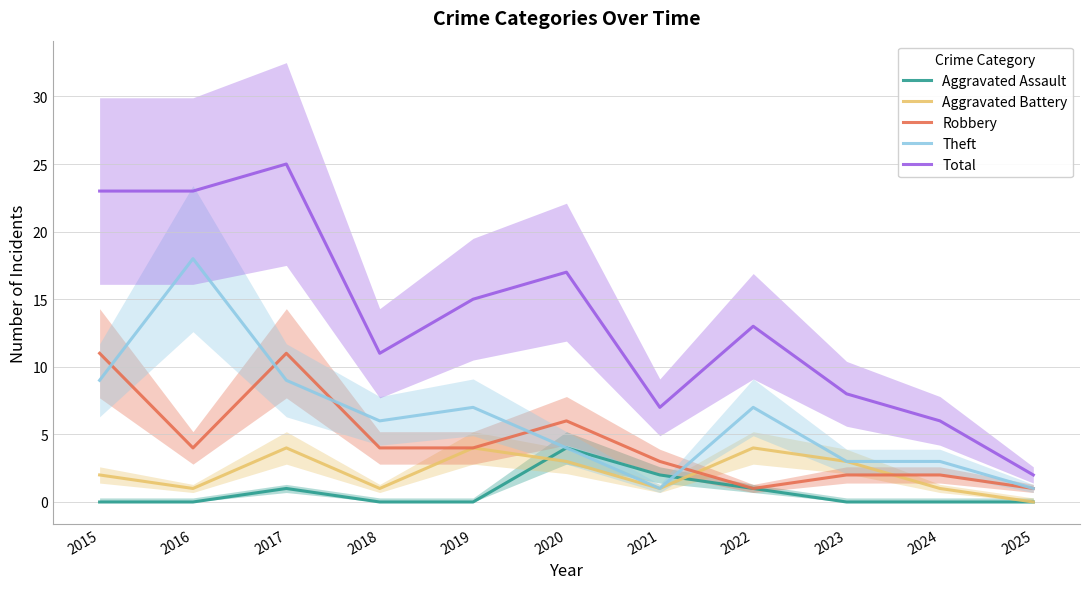

Rank the series by their maximum value, from highest to lowest.

Total, Theft, Robbery, Aggravated Assault, Aggravated Battery